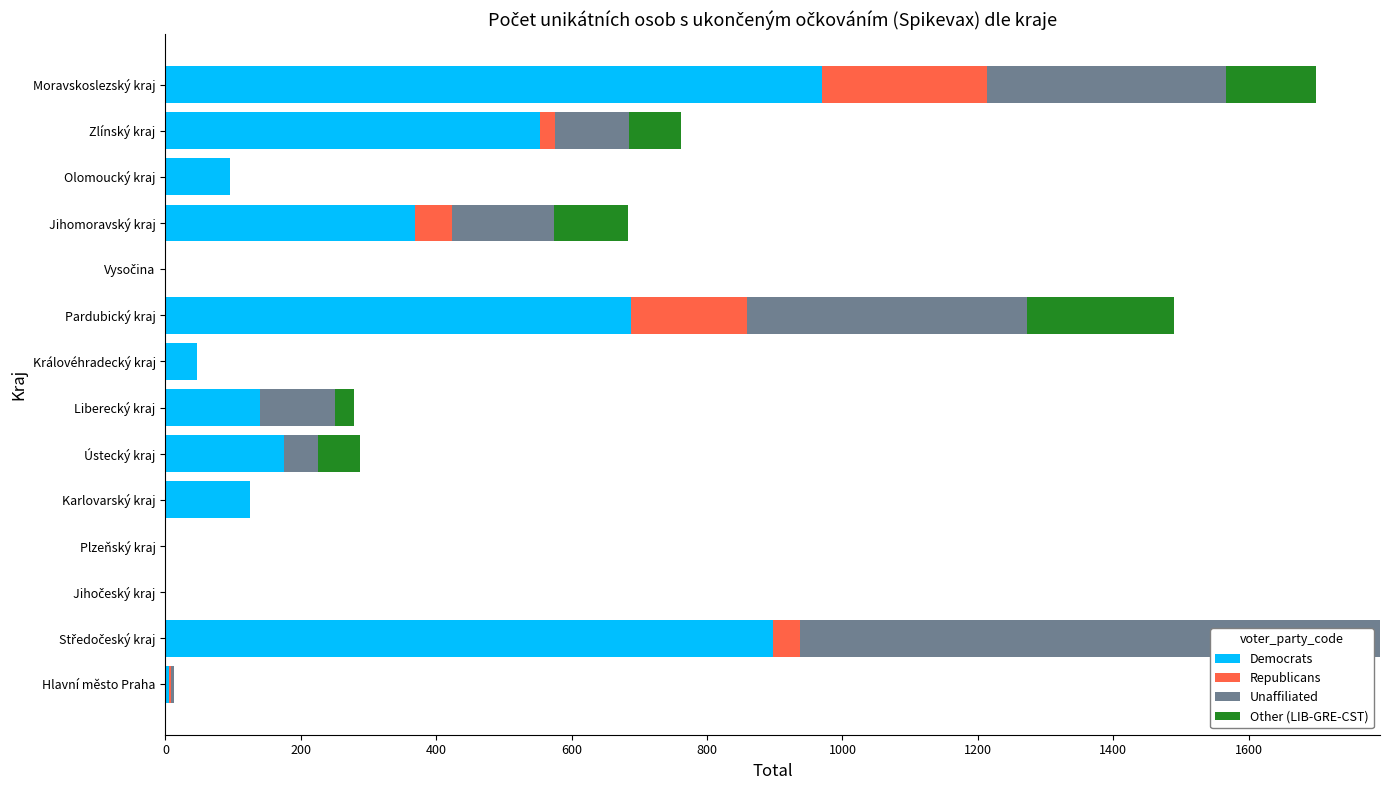

What is the maximum value for Democrats?

970